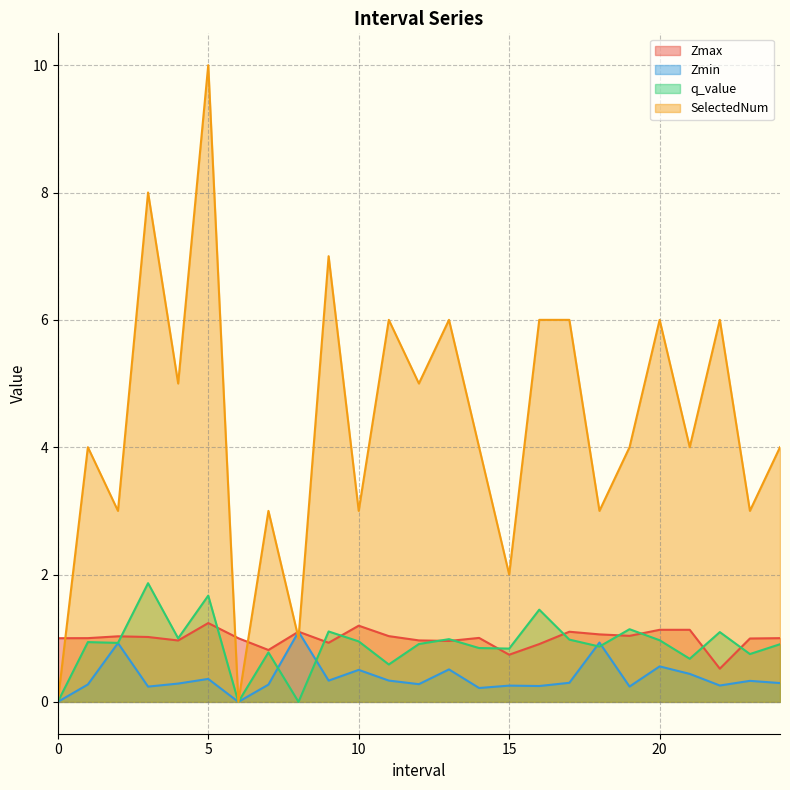

Is the value of SelectedNum at 21.0 greater than the value of Zmax at 1.0?

Yes